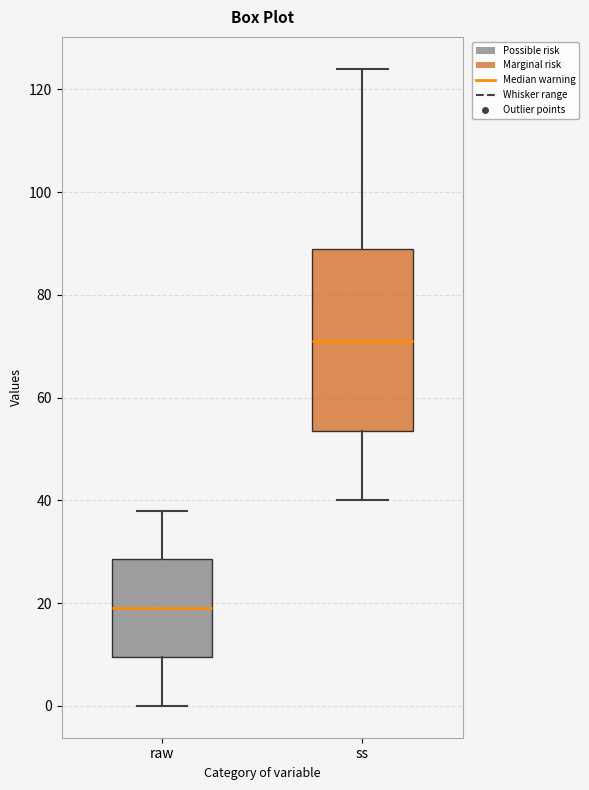

Which box is the tallest, from its lower edge to its upper edge?

ss